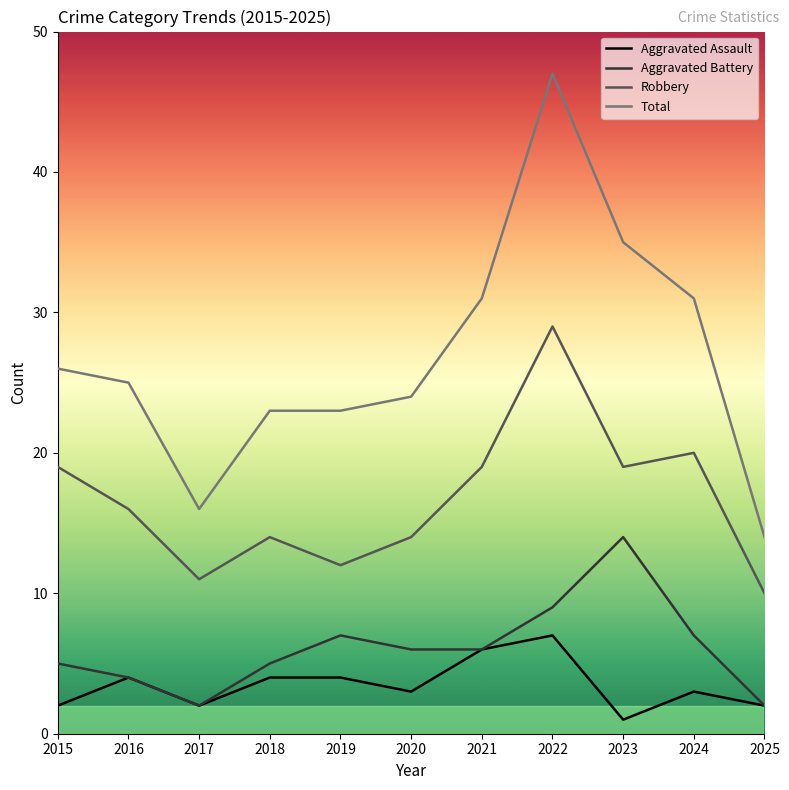

At which label does Robbery reach its peak?

2022